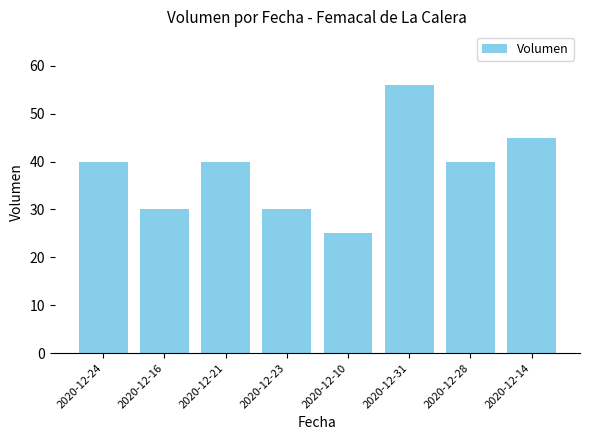

True or false: the data shows 30 at 2020-12-16.

True